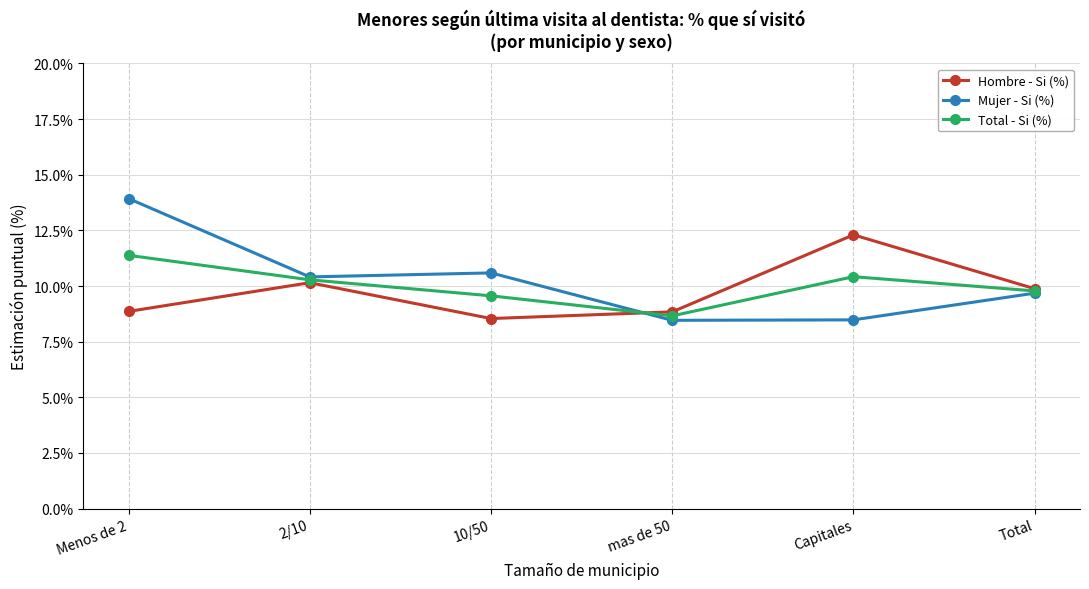

Which series has the largest total across all categories?

Mujer - Si (%)